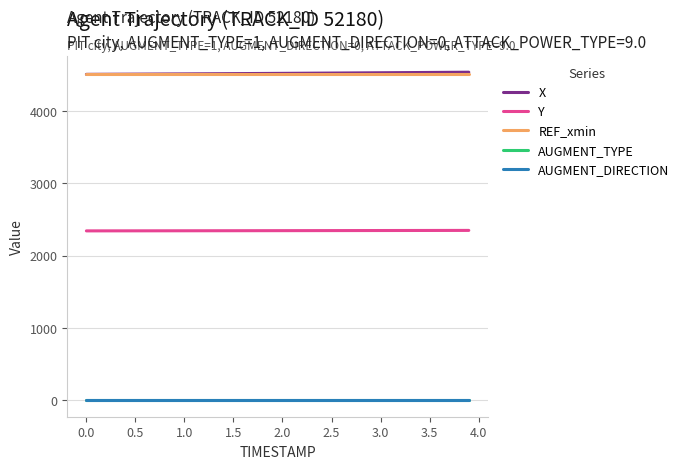

Does the chart have visible grid lines?

Yes